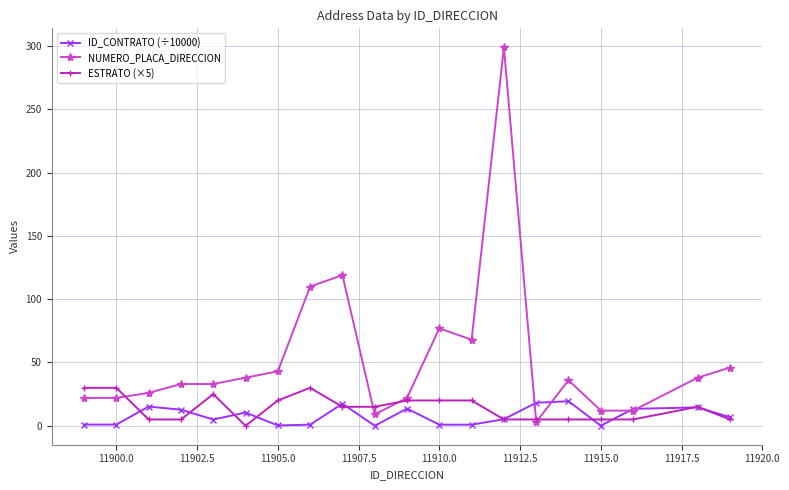

What are all the series names shown in the legend?

ID_CONTRATO (÷10000), NUMERO_PLACA_DIRECCION, ESTRATO (×5)